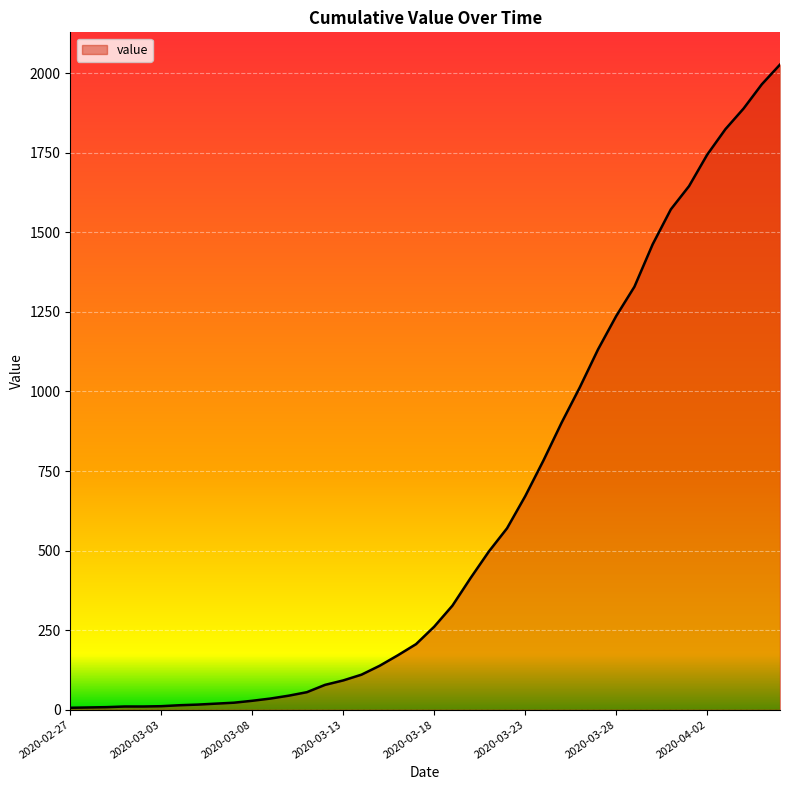

What is the difference between the maximum and minimum values?

2021